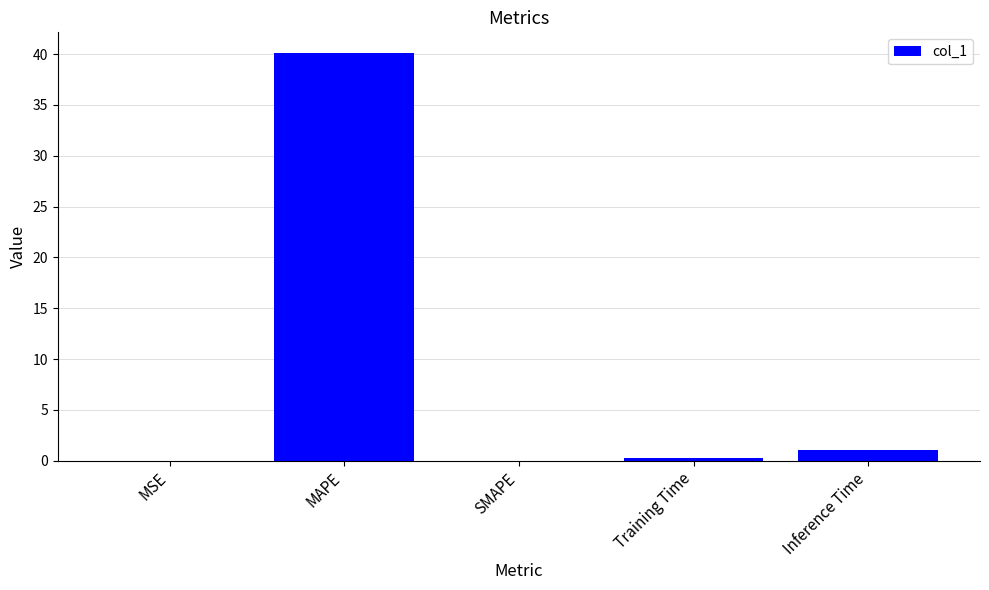

How many series are shown in this chart?

1